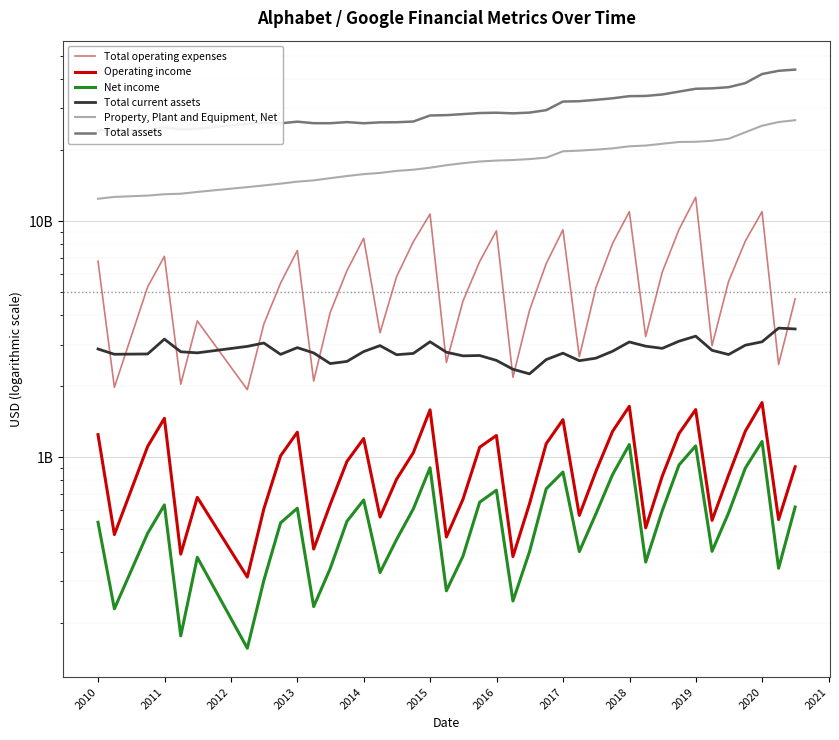

True or false: Total current assets has more than 2 points higher than both neighbors.

True